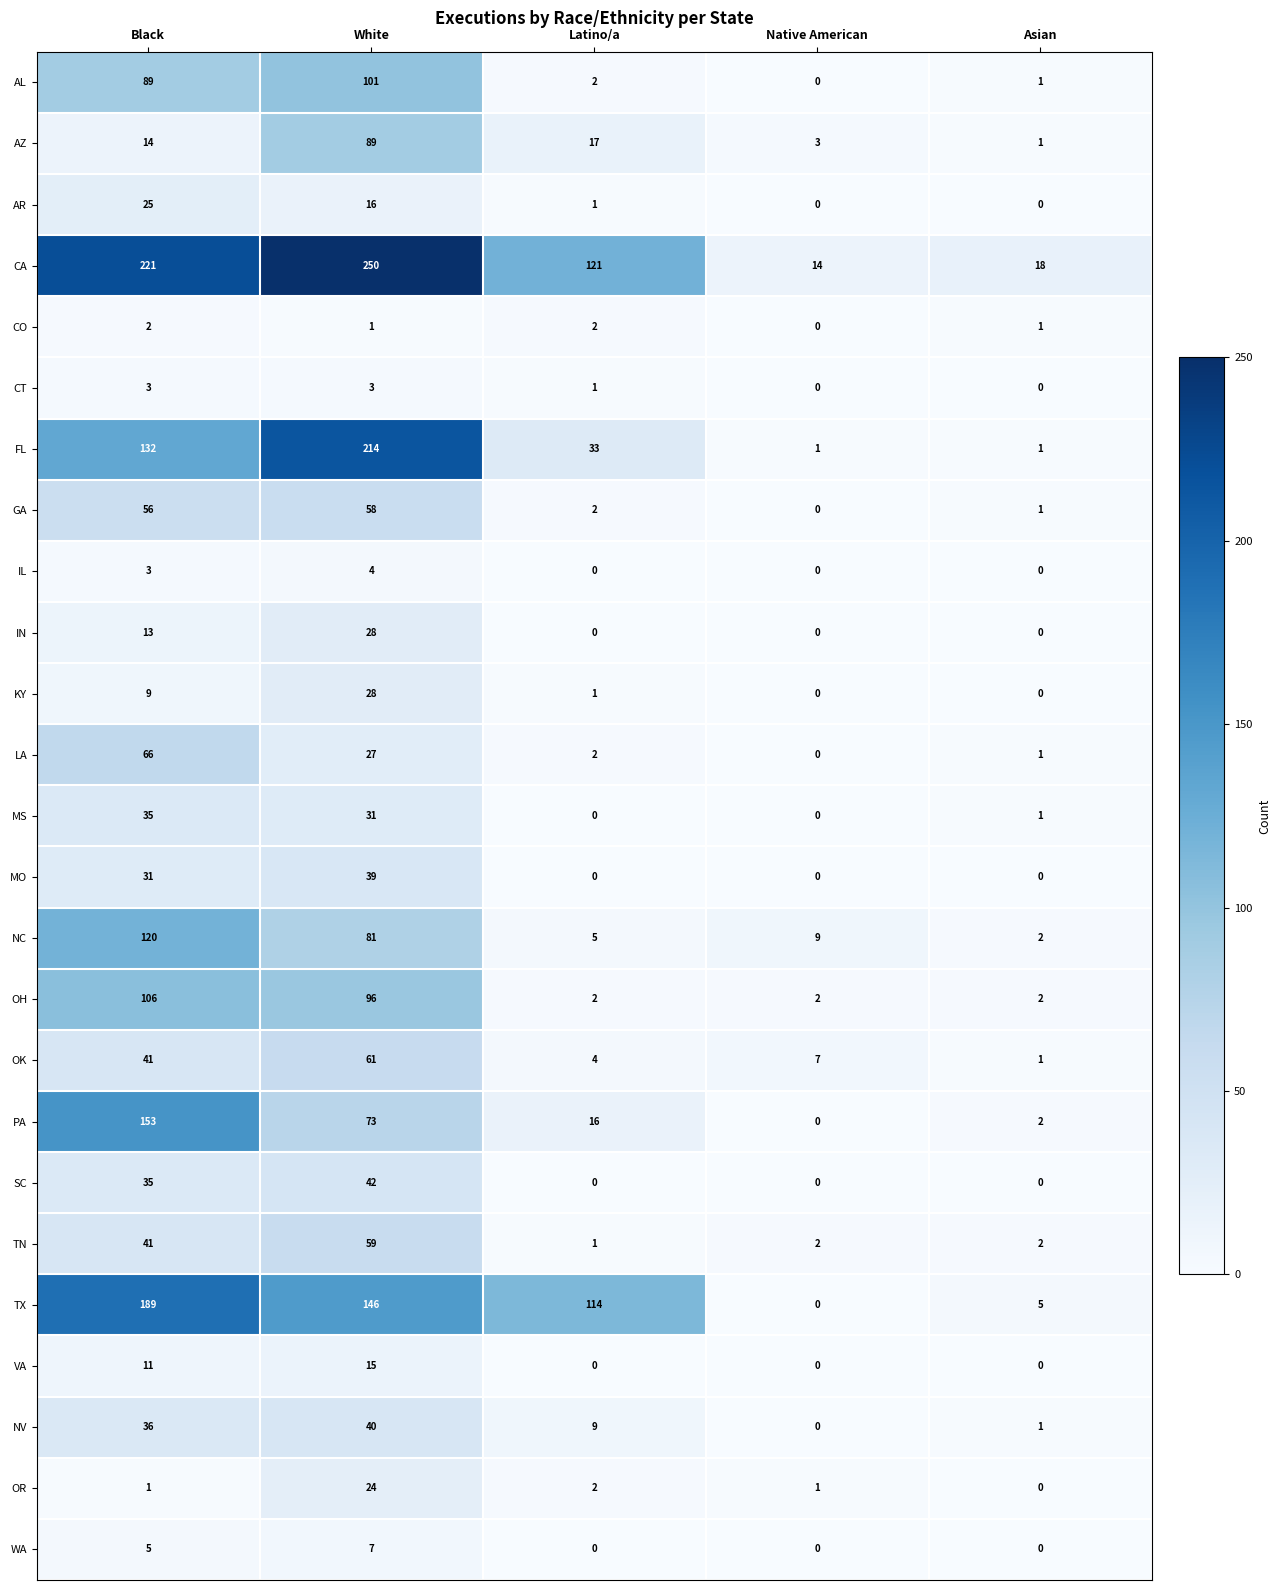

How many categories are shown in the chart?

5